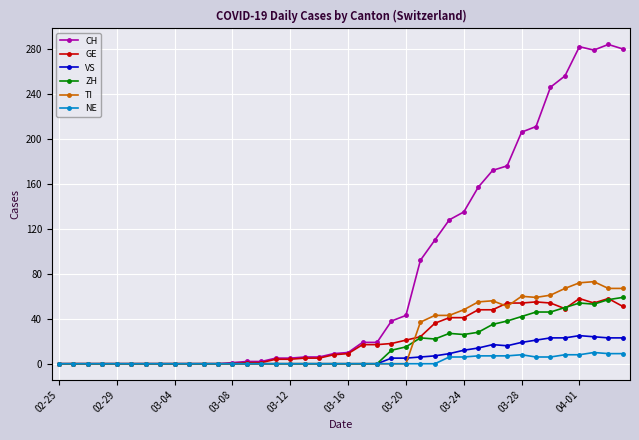

What are all the series names shown in the legend?

CH, GE, VS, ZH, TI, NE